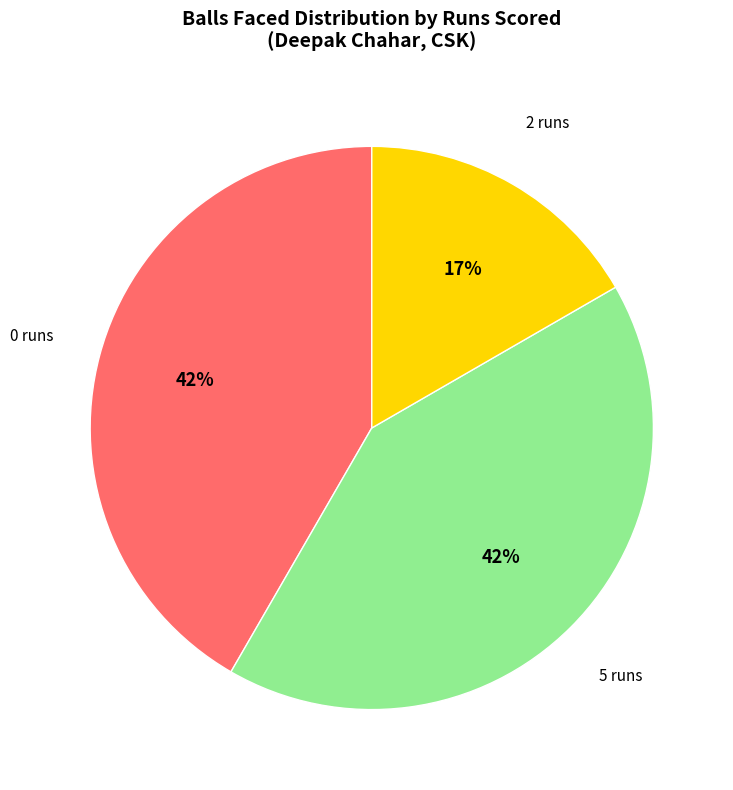

To the nearest percent, what is the difference between the largest and smallest slice percentages?

25%